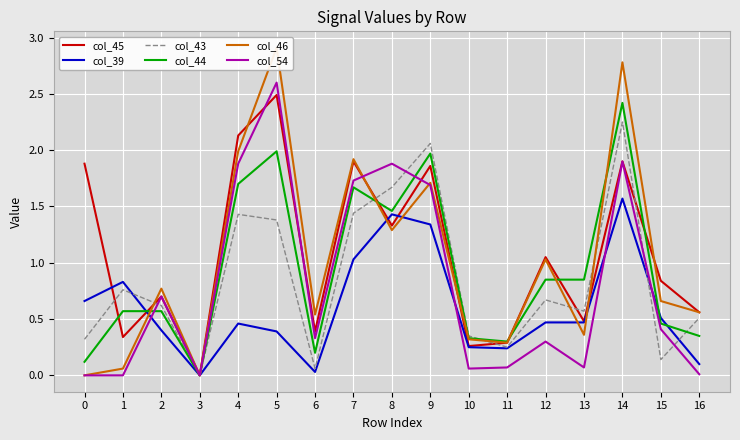

List the series in order of their peak value, highest first.

col_46, col_54, col_45, col_44, col_43, col_39